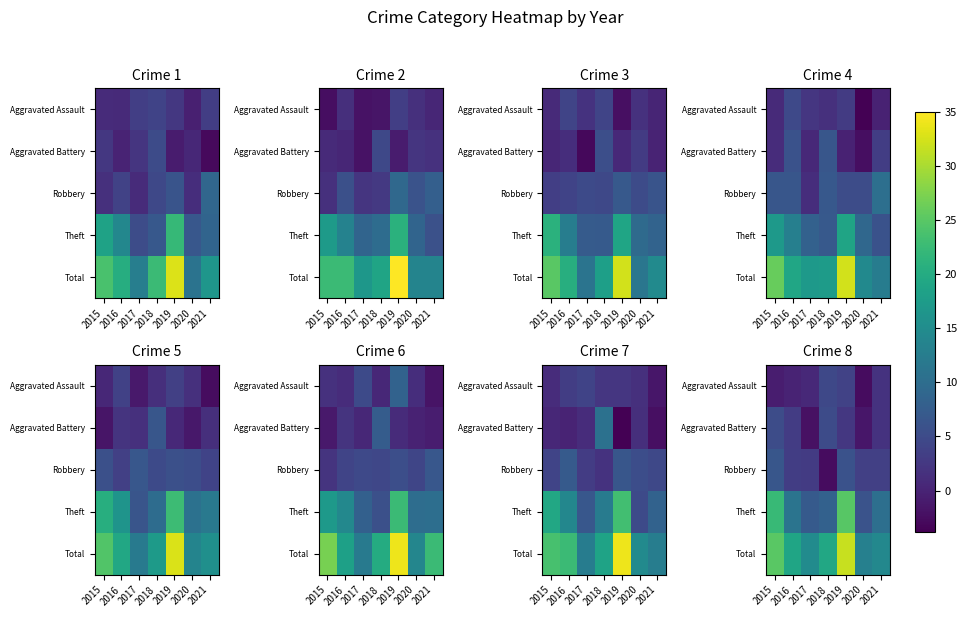

Which category has the highest value in the Total series?

2019